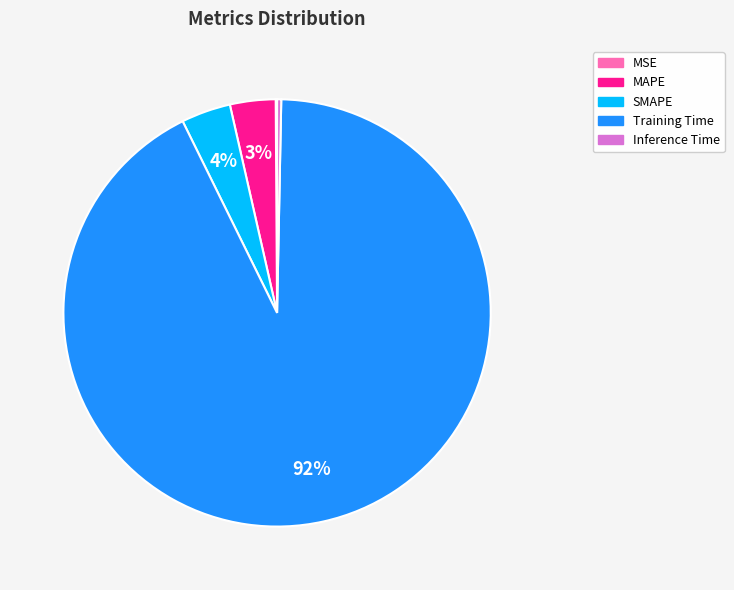

Which has a higher value, SMAPE or Training Time?

Training Time